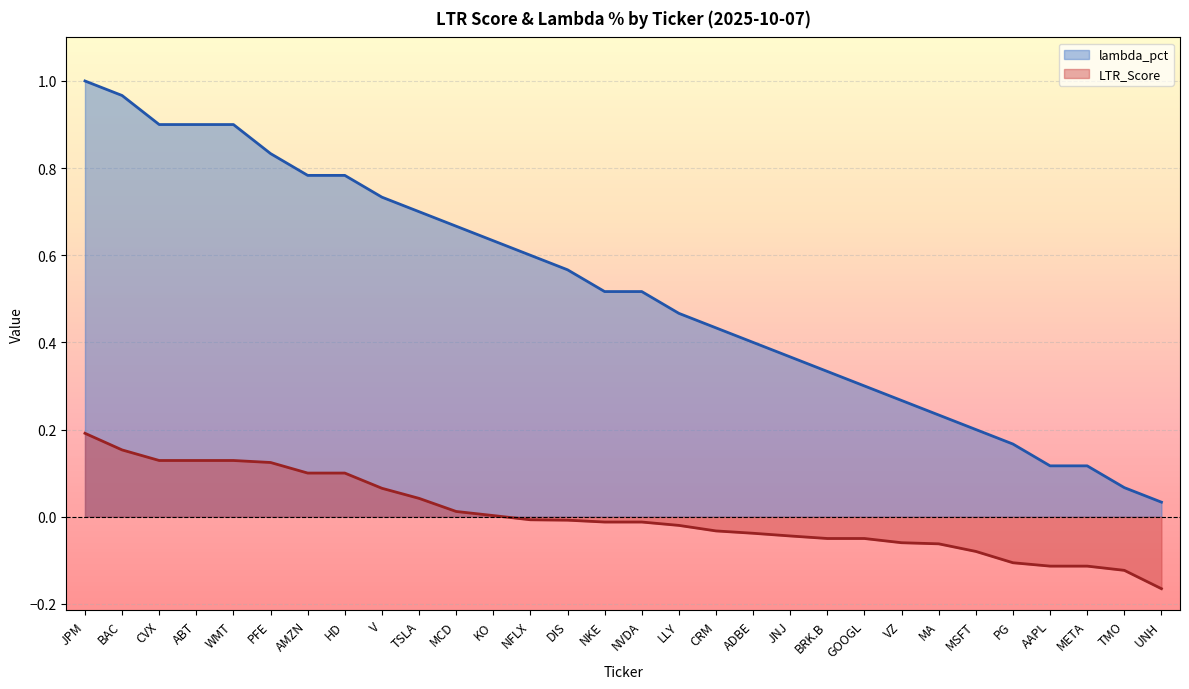

True or false: lambda_pct and LTR_Score intersect in this chart.

False